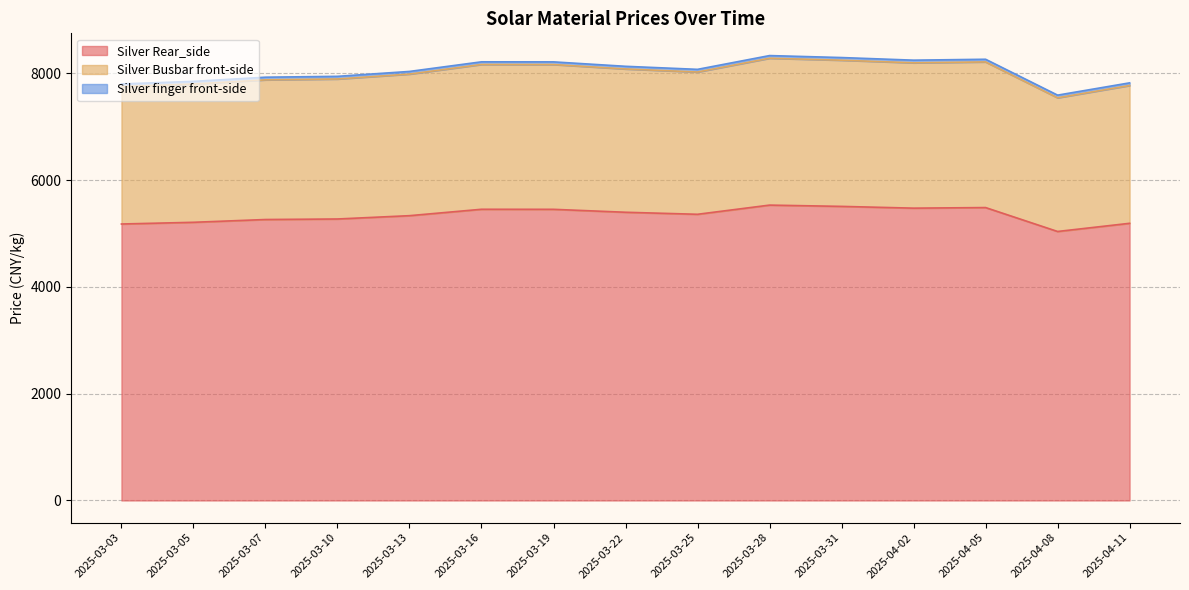

At 2025-04-02, list the series in order from largest to smallest.

Silver finger front-side, Silver Busbar front-side, Silver Rear_side